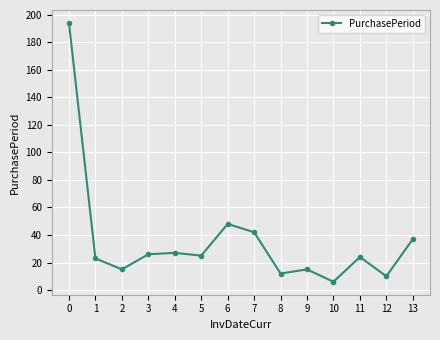

How many lines are shown in the chart?

1